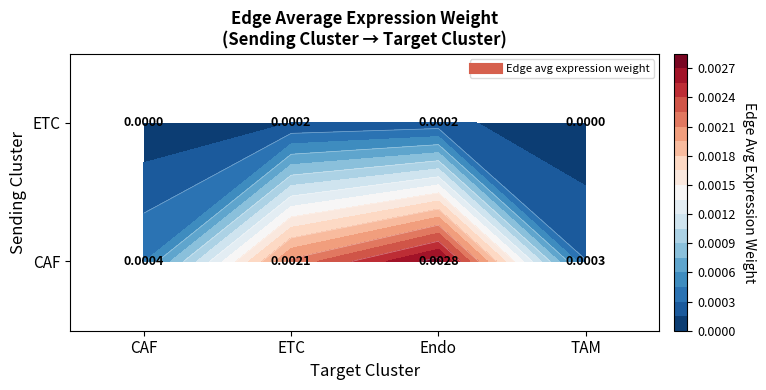

Rank the series by their maximum value, from lowest to highest.

ETC, CAF